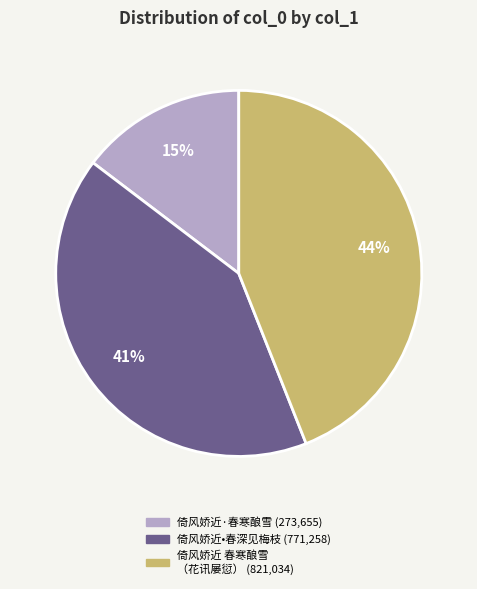

To the nearest percent, what is the average slice percentage?

33%